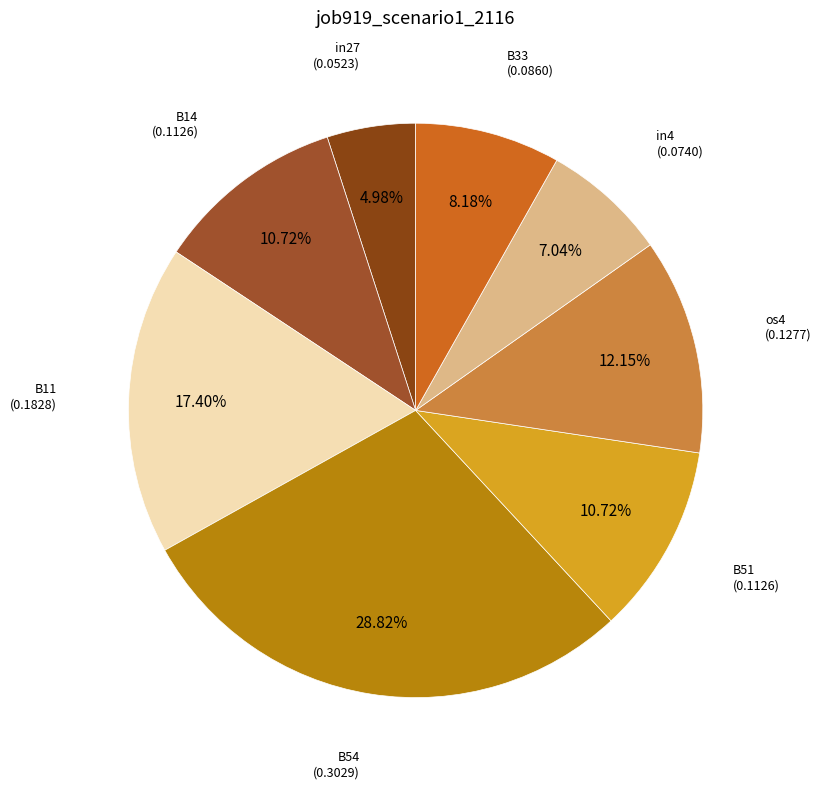

How many slices are in this pie chart?

8